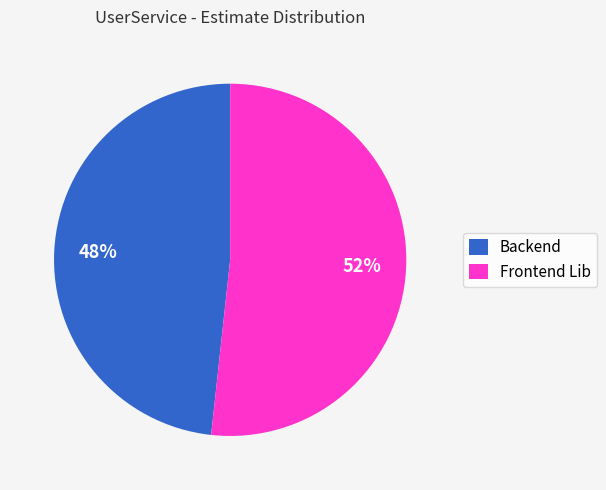

To the nearest percent, what portion does Backend represent?

48%